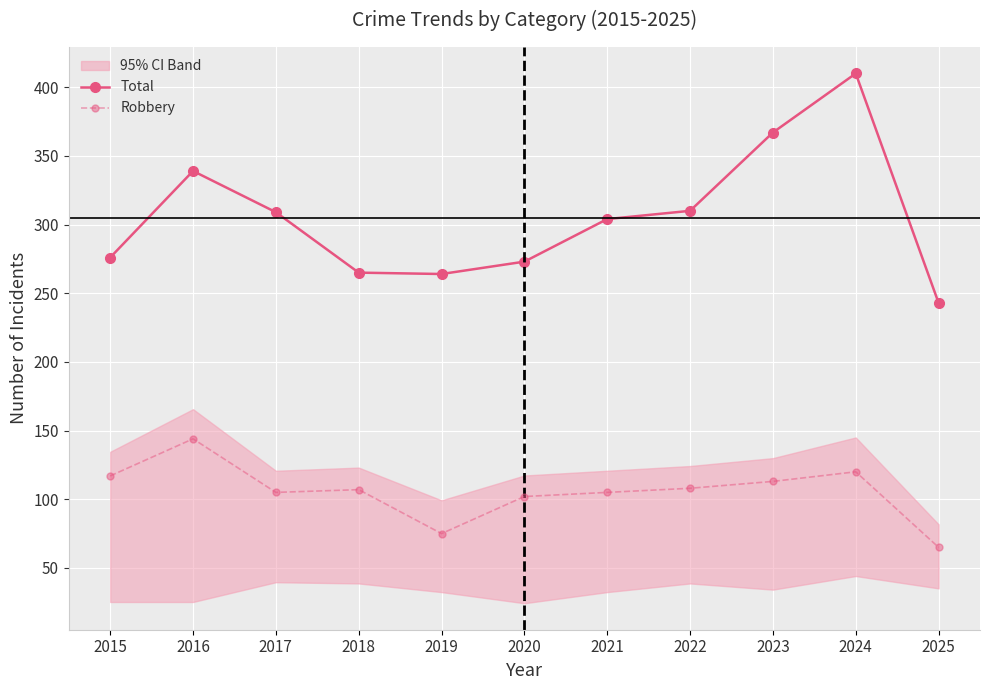

Which label corresponds to the smallest value in the chart?

2025